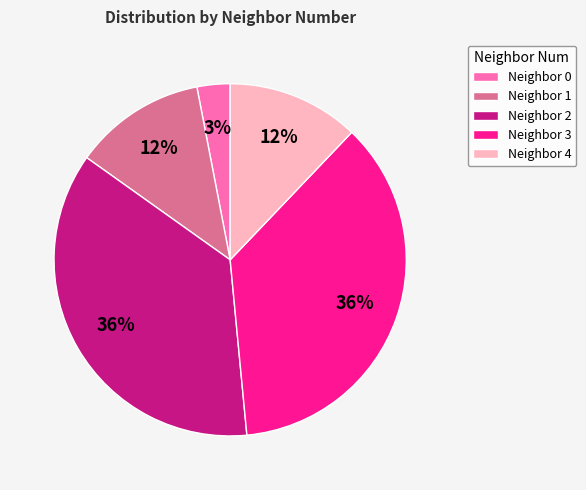

To the nearest percent, what portion does Neighbor 4 represent?

12%